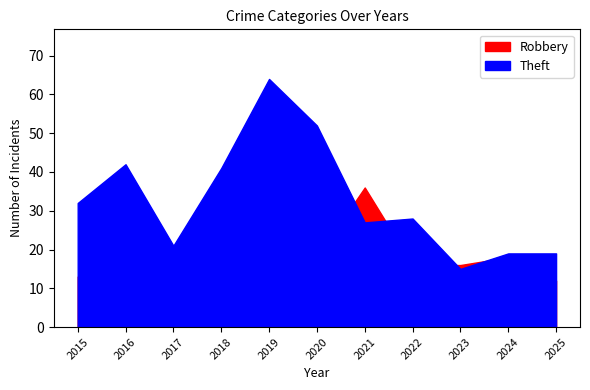

What is the difference between the Robbery values at 2016 and 2020?

7